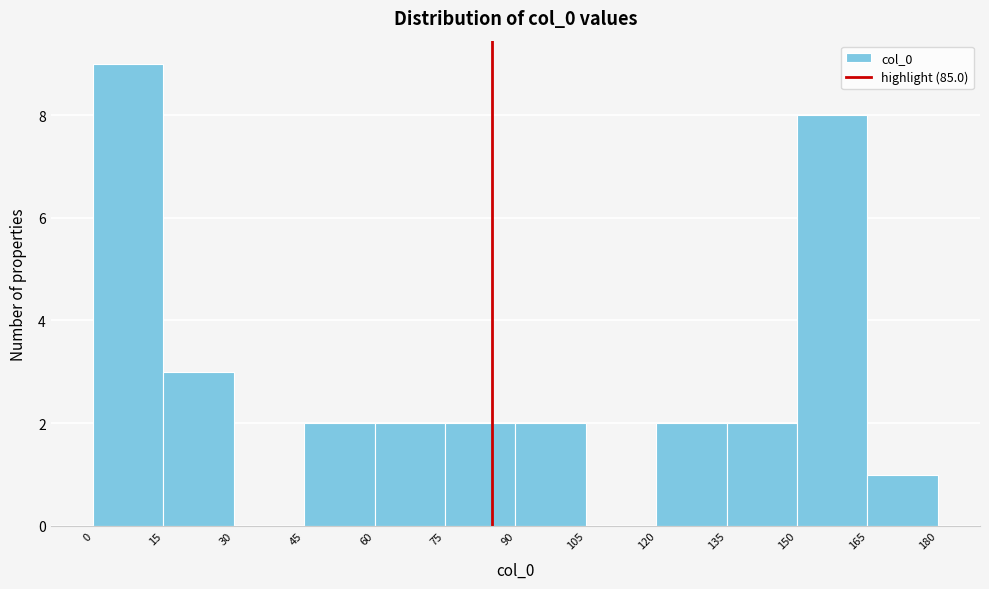

Reading left to right, transcribe this chart: for each bar, give the range it covers on the x-axis and its height. The values are not printed on the chart, so give them approximately, as read against the axis.

0 to 15: 9
15 to 30: 3
30 to 45: 0
45 to 60: 2
60 to 75: 2
75 to 90: 2
90 to 105: 2
105 to 120: 0
120 to 135: 2
135 to 150: 2
150 to 165: 8
165 to 180: 1